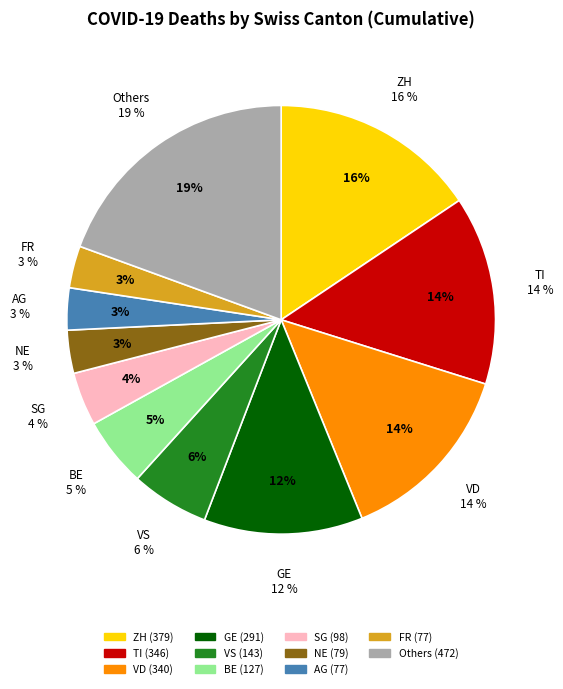

Is BL the majority of the pie?

No